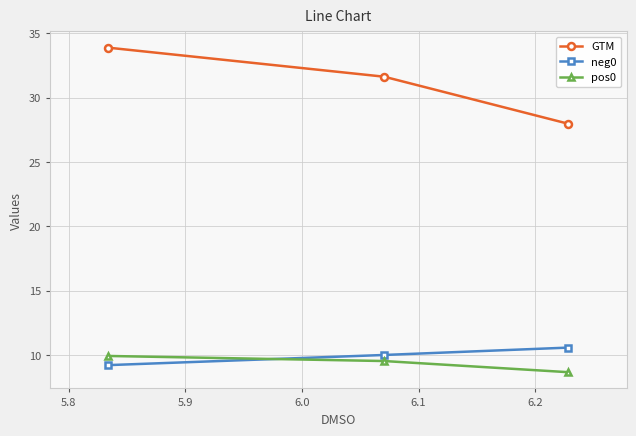

Reading left to right, what are all the values shown in this chart?

GTM: 33.9	31.6	28.0
neg0: 9.2	10.0	10.6
pos0: 9.9	9.5	8.7